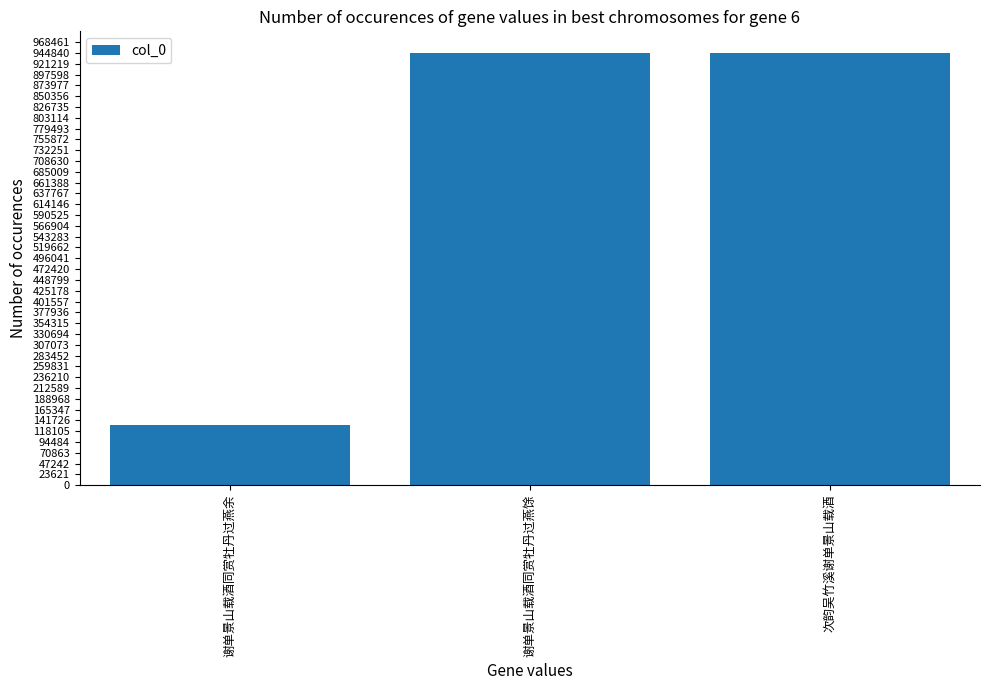

The value at 谢单景山载酒同赏牡丹过燕余 is 130638. True or false?

True